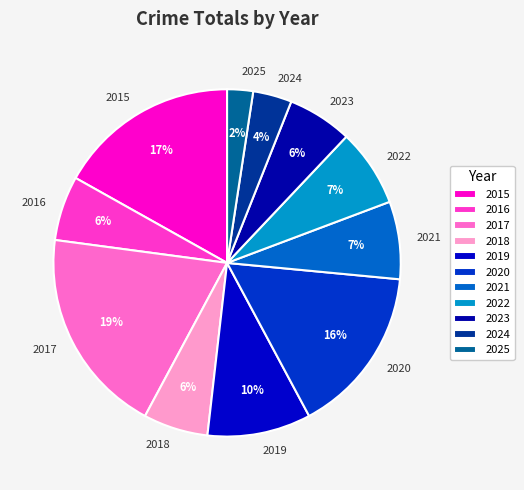

Does any single category account for the majority?

No